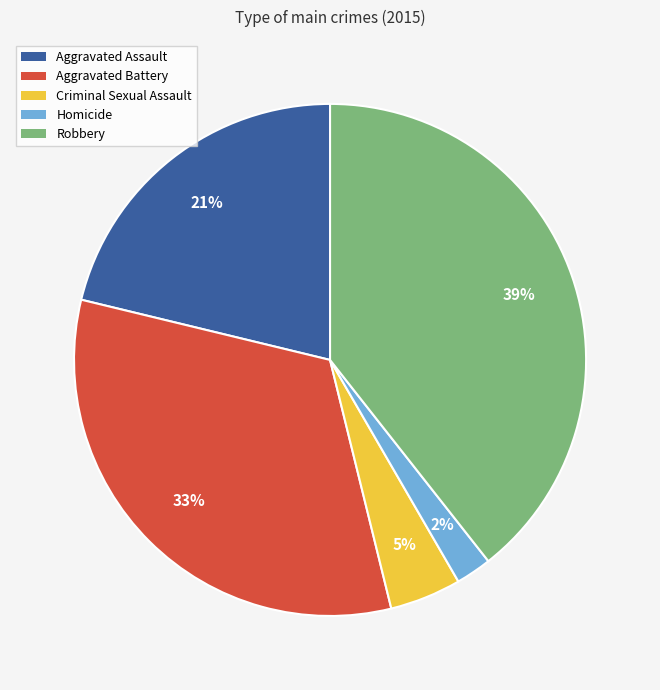

Does Homicide represent more than half of the total?

No